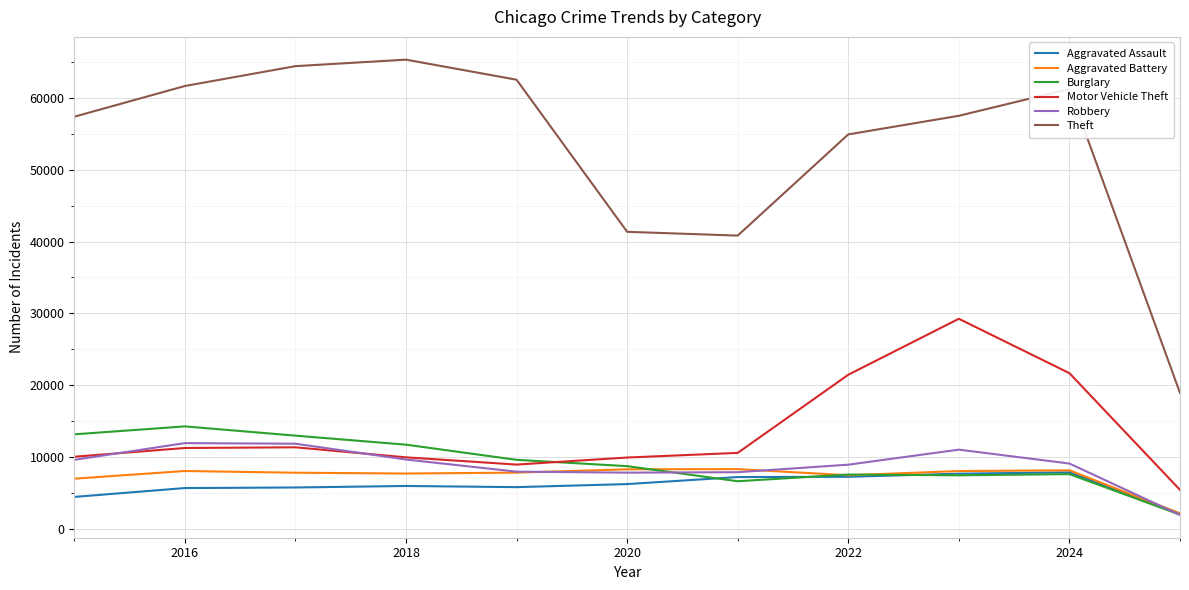

At how many categories does at least one series exceed 7095?

11